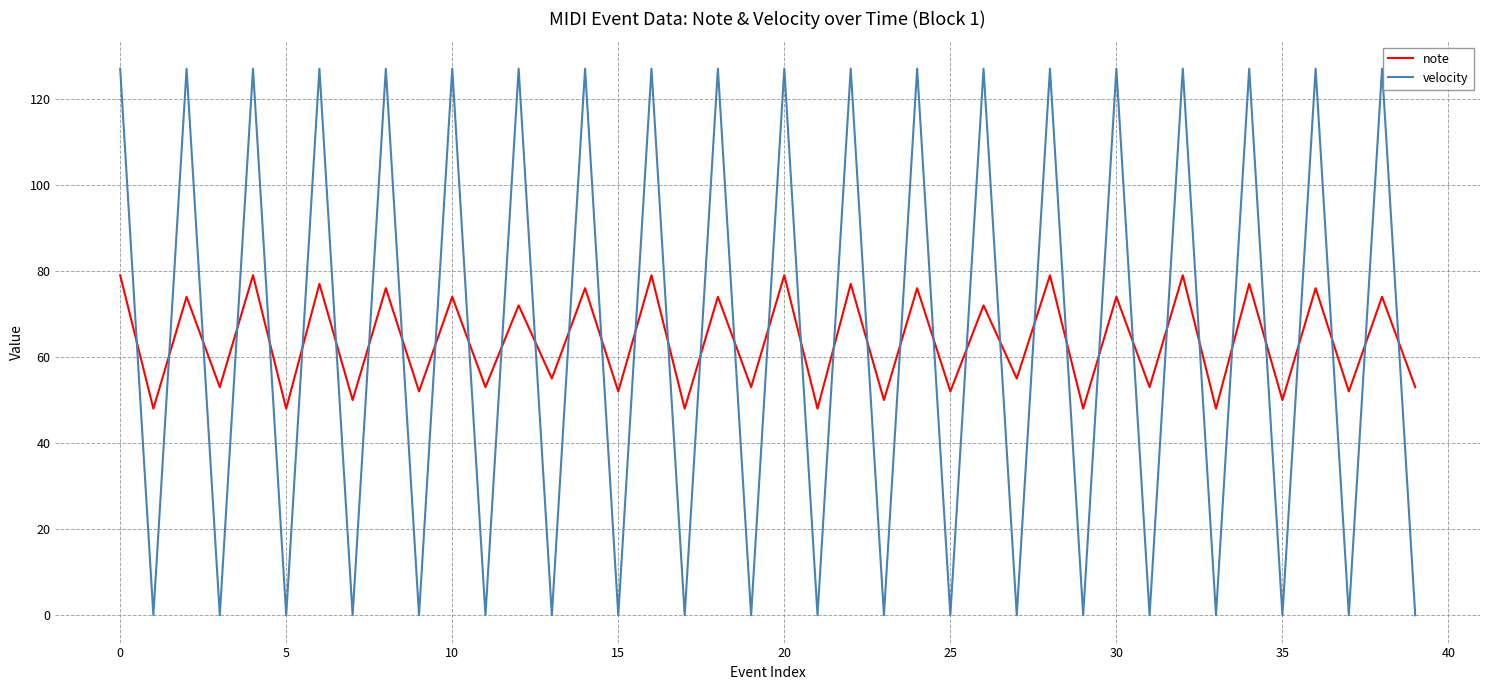

What is the highest value of the note series?

79